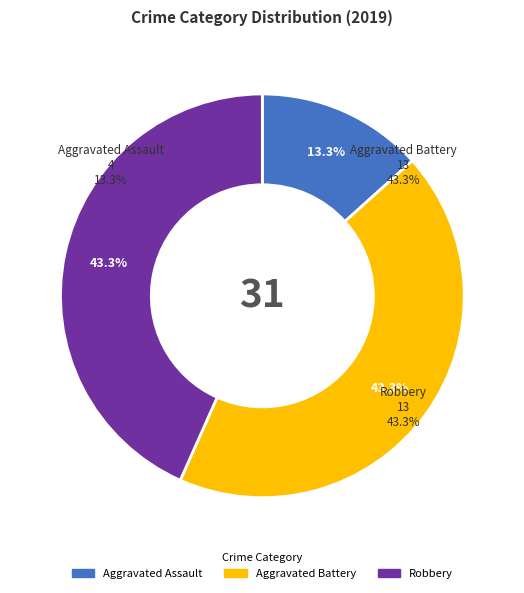

Is the sum of Robbery and Aggravated Battery greater than half?

Yes